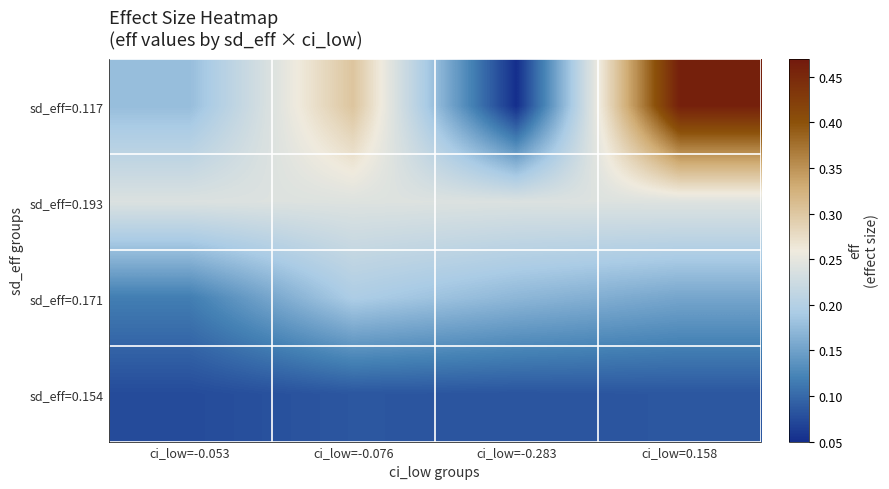

Which category has the lowest value across all series?

ci_low=-0.283